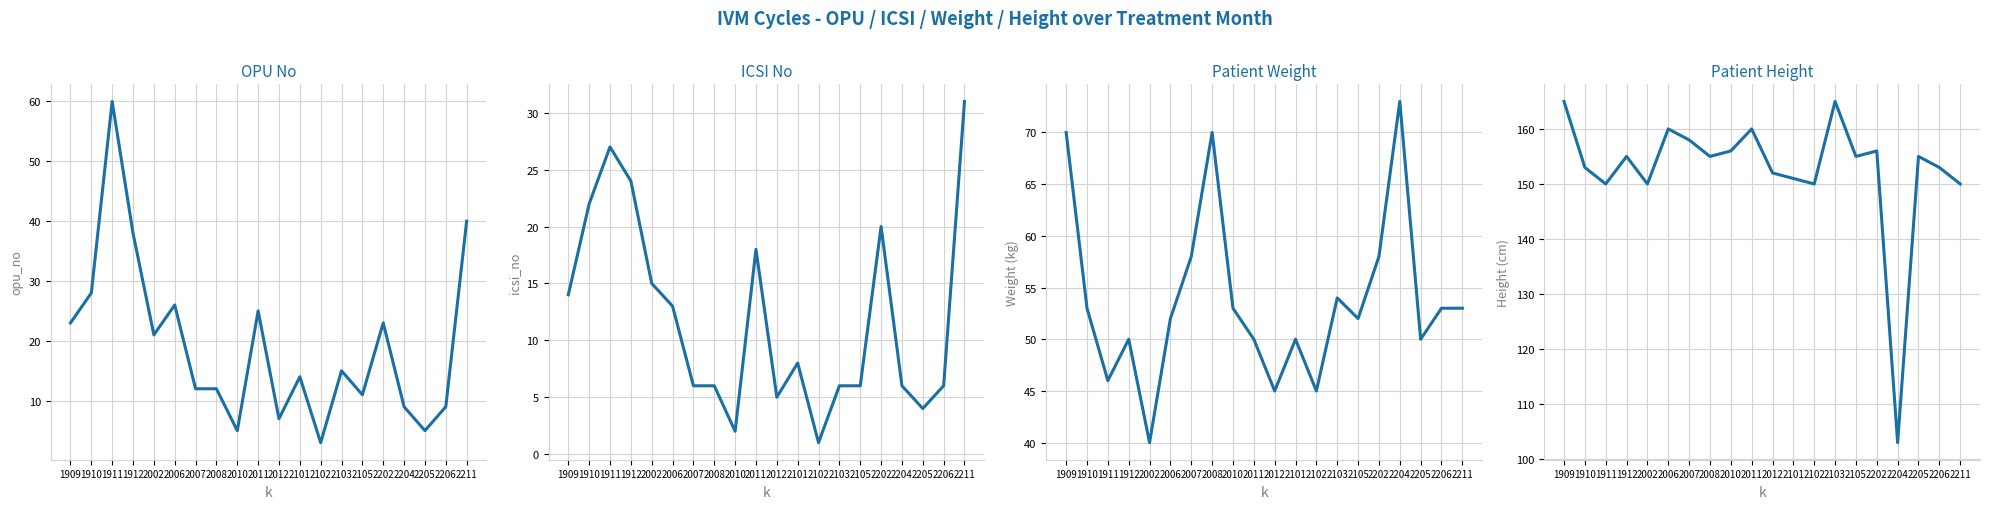

At how many categories does at least one series exceed 77?

20